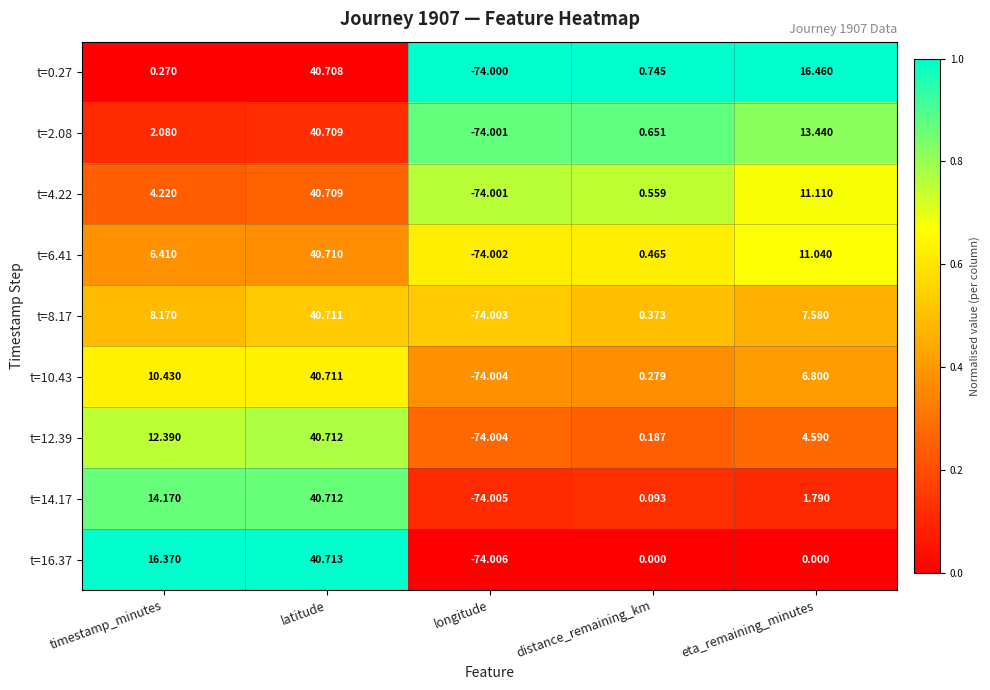

Which label corresponds to the smallest value in the chart?

longitude